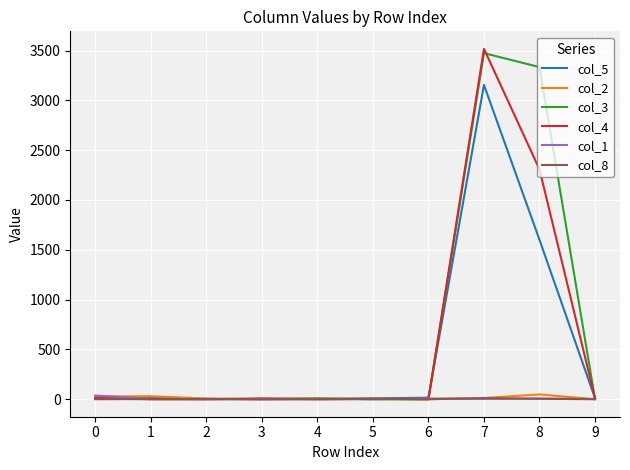

Does the chart have visible grid lines?

Yes